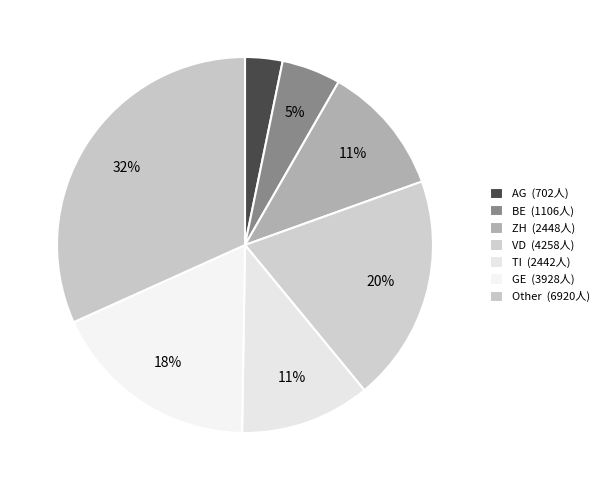

To the nearest percent, what is the average slice percentage?

14%